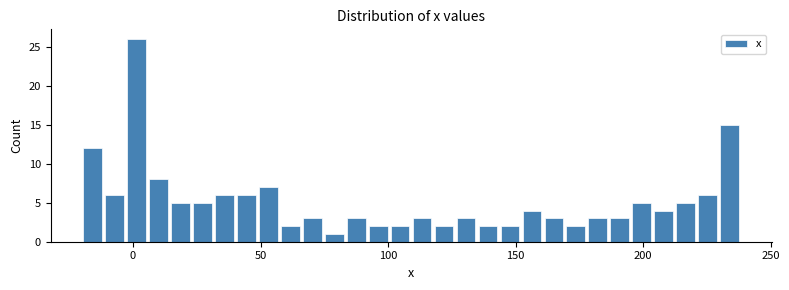

Around what value on the x-axis is the tallest bar? Give the approximate position of its centre, as read against the axis.

0